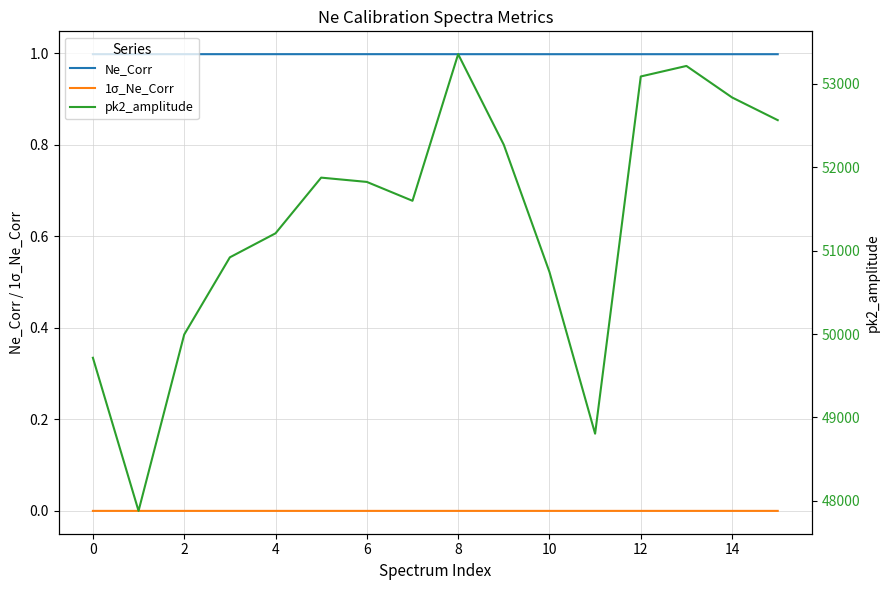

What is the sum of all pk2_amplitude values?

821896.3